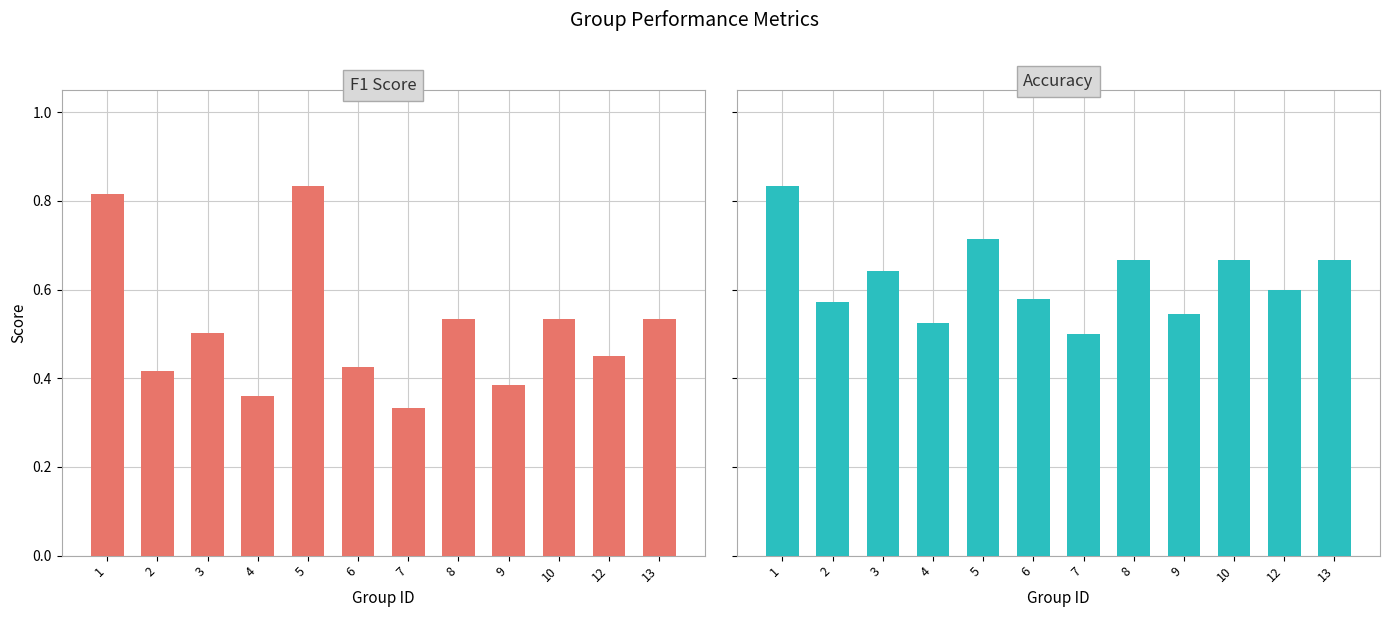

Reading right to left, list all the values displayed in this chart.

F1 Score: 13=0.5	12=0.5	10=0.5	9=0.4	8=0.5	7=0.3	6=0.4	5=0.8	4=0.4	3=0.5	2=0.4	1=0.8
Accuracy: 13=0.7	12=0.6	10=0.7	9=0.5	8=0.7	7=0.5	6=0.6	5=0.7	4=0.5	3=0.6	2=0.6	1=0.8